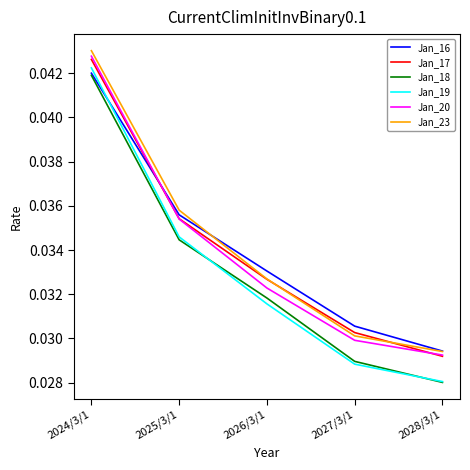

Rank the categories by Jan_19 value from lowest to highest.

2028/3/1, 2027/3/1, 2026/3/1, 2025/3/1, 2024/3/1